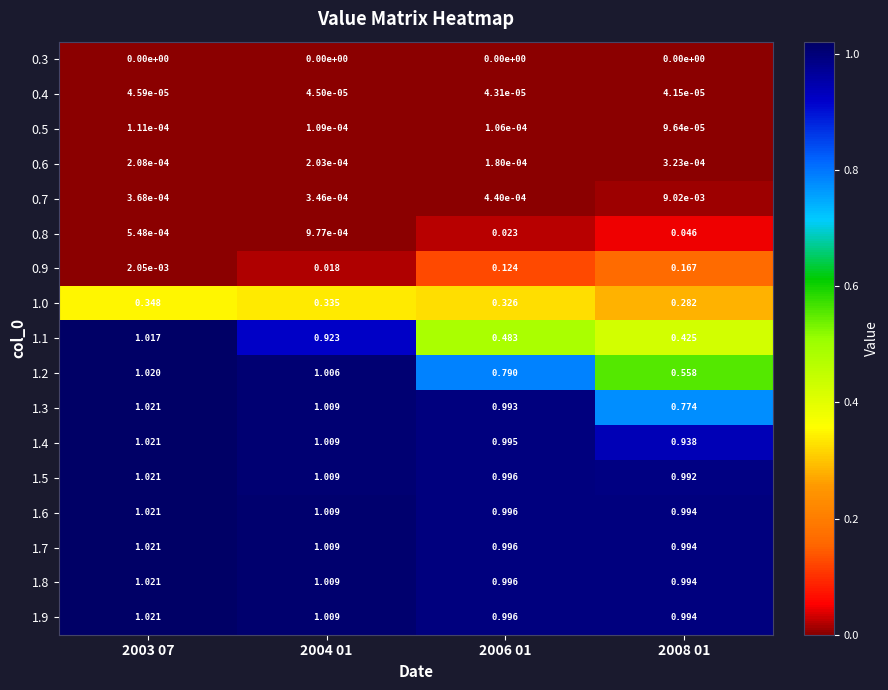

Is the value of 0.3 at 2008 01 greater than the value of 1.6 at 2004 01?

No